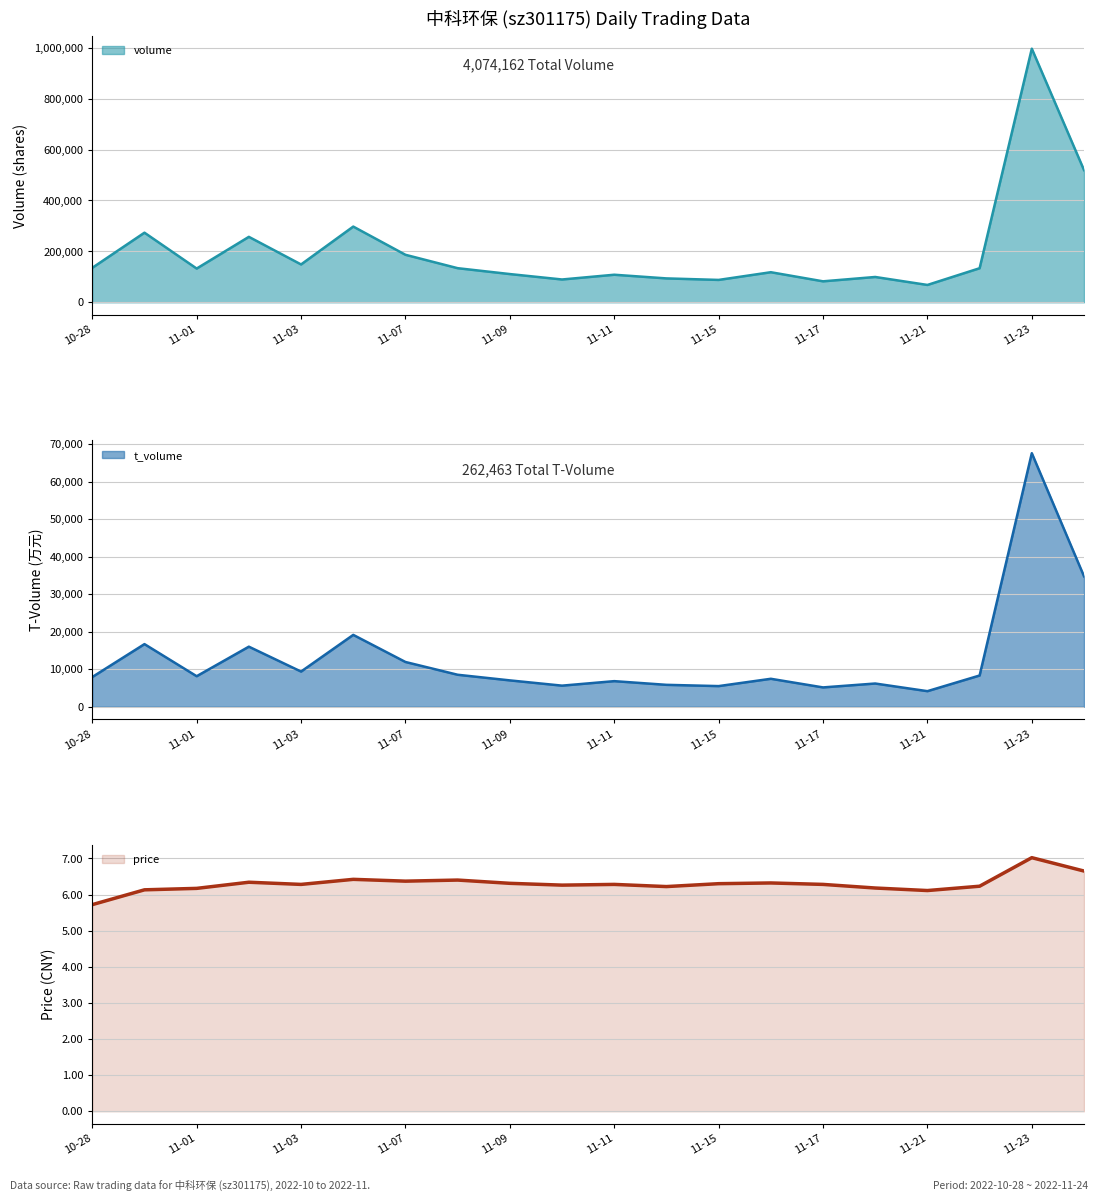

The value of t_volume at 11-09 is 11202.7. True or false?

False